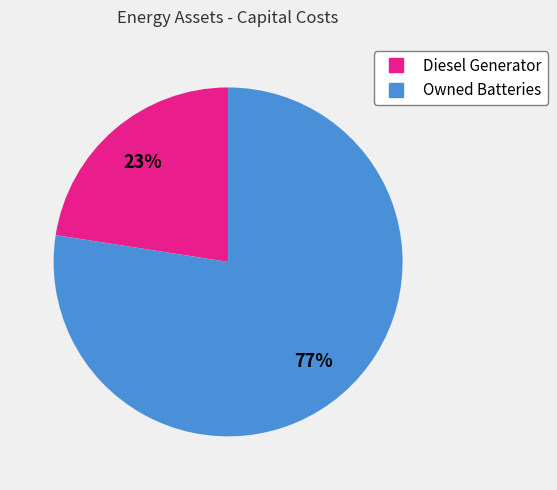

Is there a majority slice in this chart?

Yes